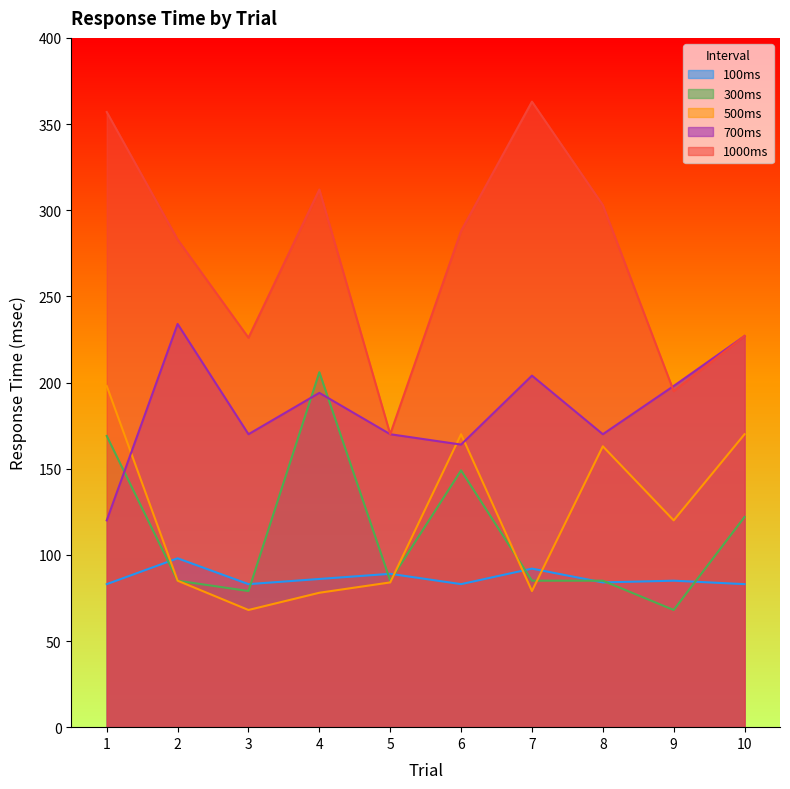

Reading left to right, list all the values displayed in this chart.

100ms: 1=83	2=98	3=83	4=86	5=89	6=83	7=92	8=84	9=85	10=83
300ms: 1=169	2=85	3=79	4=206	5=85	6=149	7=85	8=85	9=68	10=122
500ms: 1=198	2=85	3=68	4=78	5=84	6=170	7=79	8=163	9=120	10=170
700ms: 1=120	2=234	3=170	4=194	5=170	6=164	7=204	8=170	9=198	10=227
1000ms: 1=357	2=283	3=226	4=312	5=170	6=288	7=363	8=303	9=195	10=227